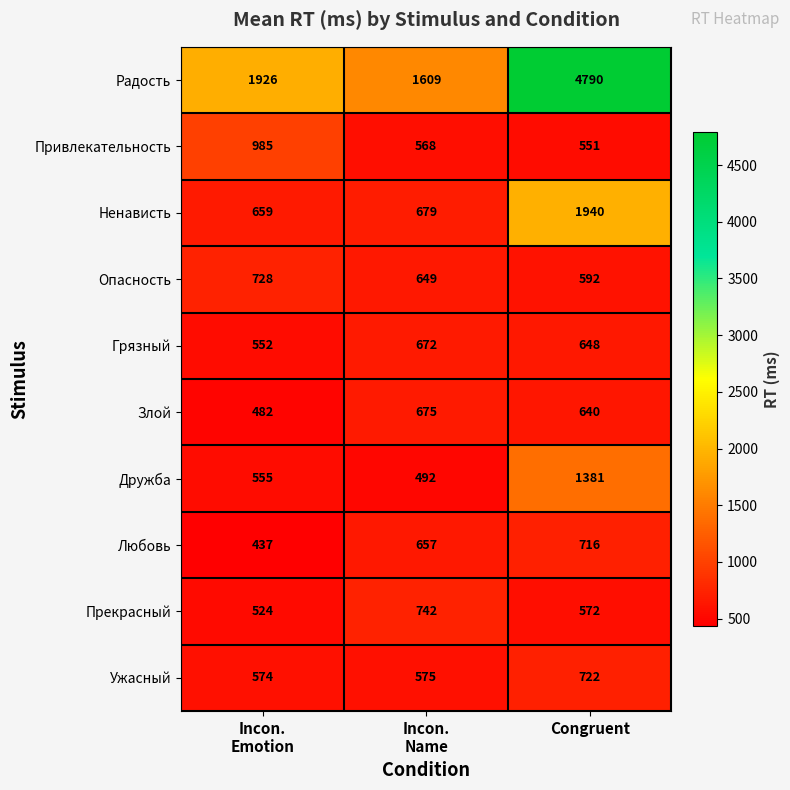

What is the total value across all series at Incon.
Emotion?

7422